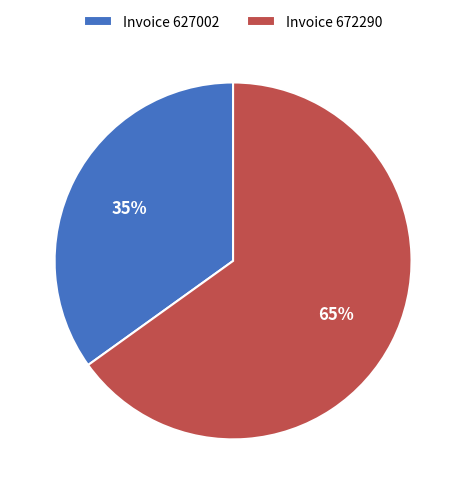

To the nearest percent, what is the difference between the largest and smallest slice percentages?

30%